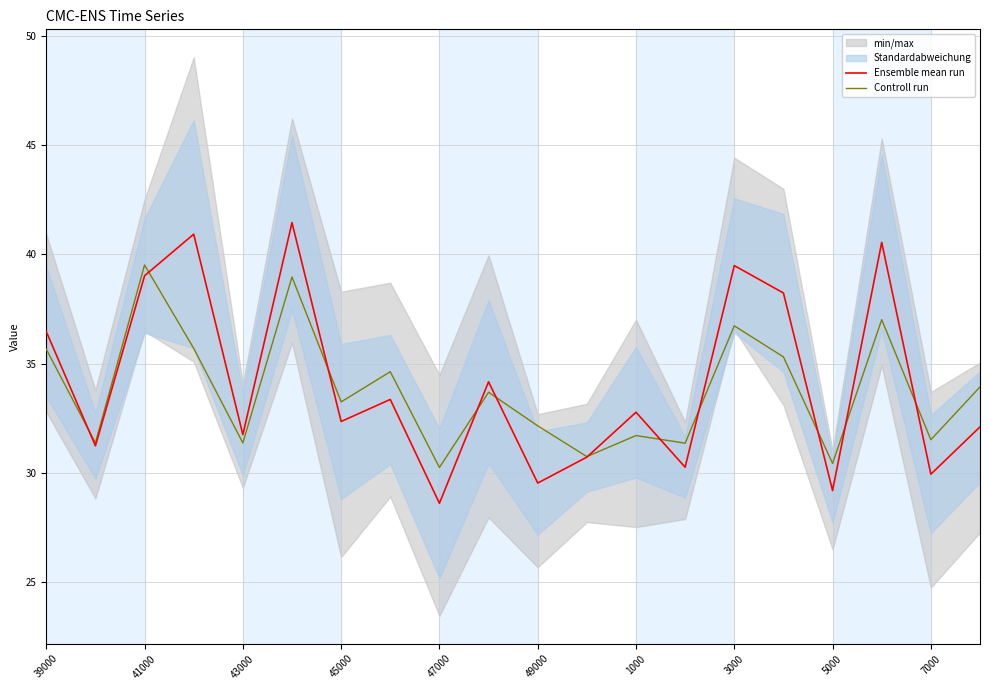

What is the minimum value for Ensemble mean run?

28.6